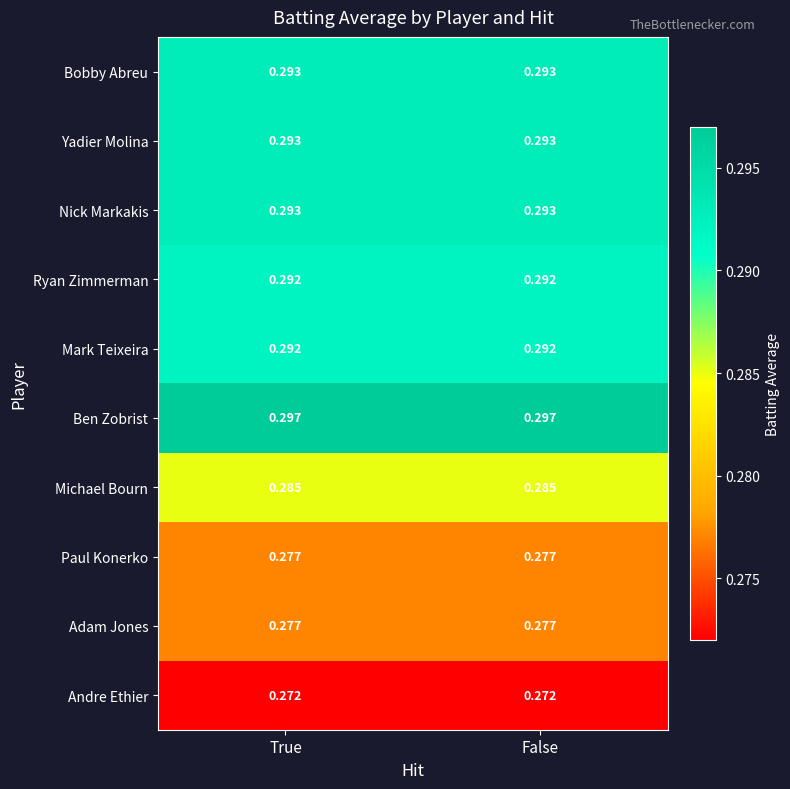

Which series has the largest total across all categories?

Ben Zobrist